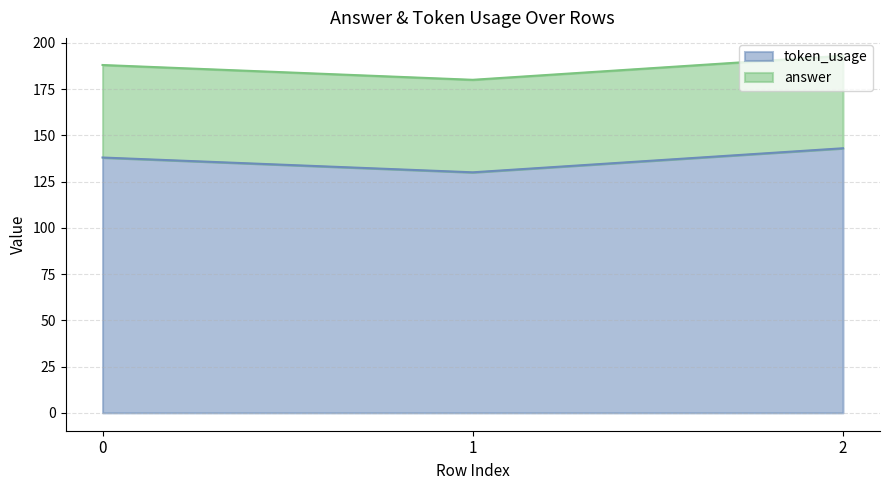

At which category does the chart reach its minimum across all series?

1